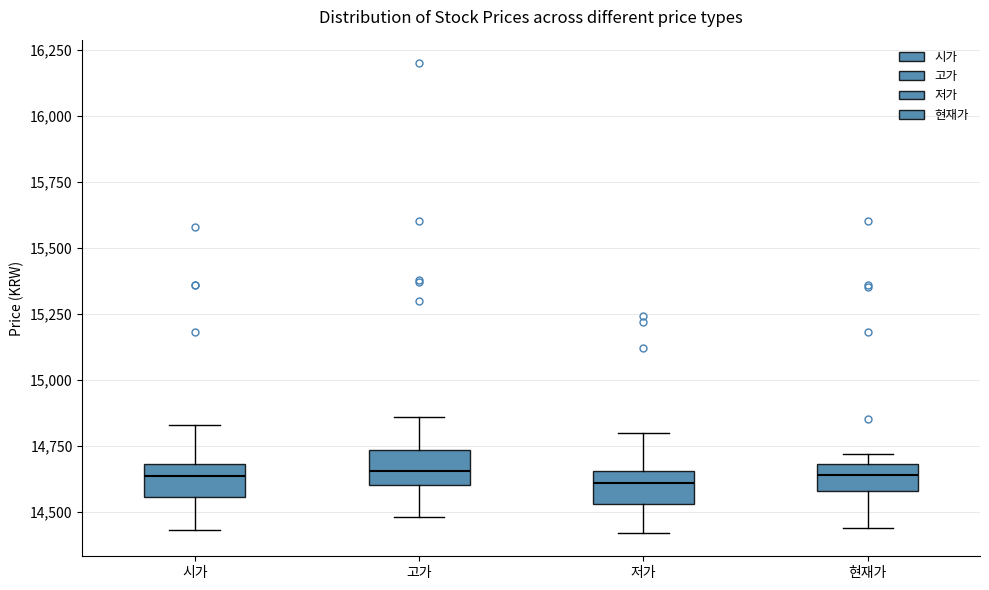

Where does the lower whisker of the box for 시가 end on the y-axis? The values are not printed on the chart, so give them approximately, as read against the axis.

14450